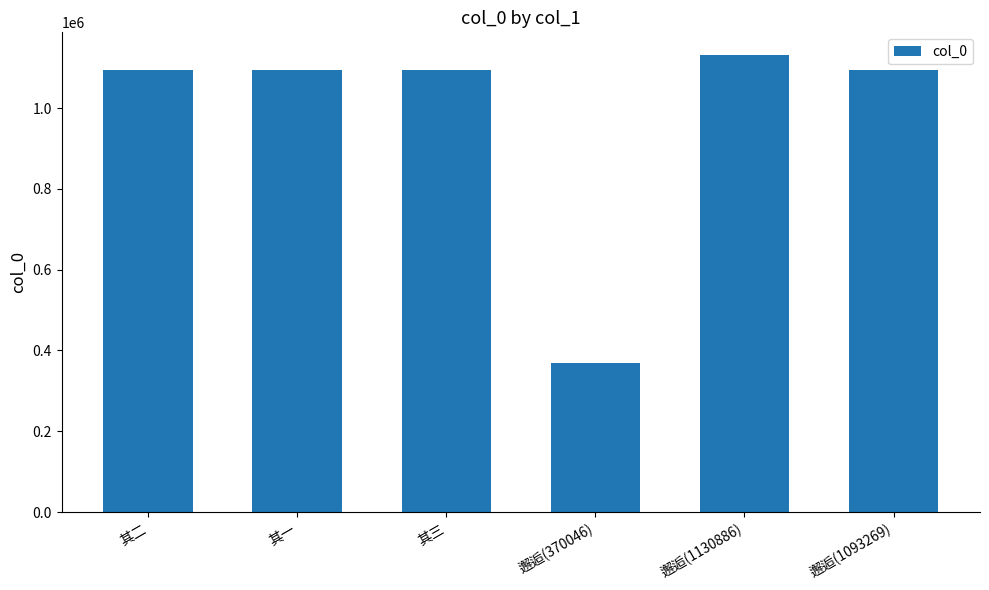

Between 邂逅(370046) and 其一, which is larger?

其一